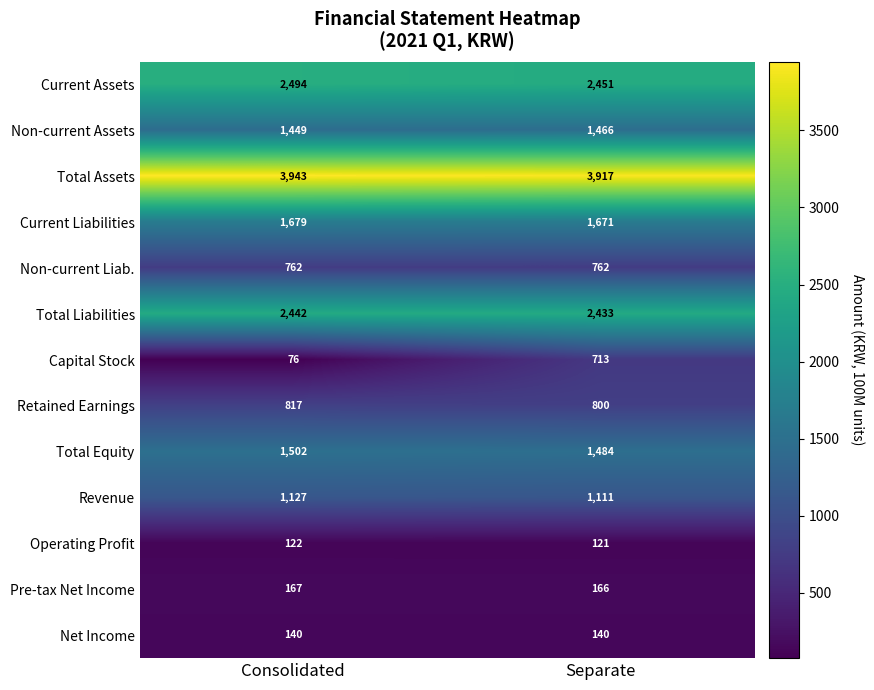

Reading left to right, extract all data points from this chart.

Current Assets: 2494	2451
Non-current Assets: 1449	1466
Total Assets: 3943	3917
Current Liabilities: 1679	1671
Non-current Liab.: 762	762
Total Liabilities: 2442	2433
Capital Stock: 76	713
Retained Earnings: 817	800
Total Equity: 1502	1484
Revenue: 1127	1111
Operating Profit: 122	121
Pre-tax Net Income: 167	166
Net Income: 140	140